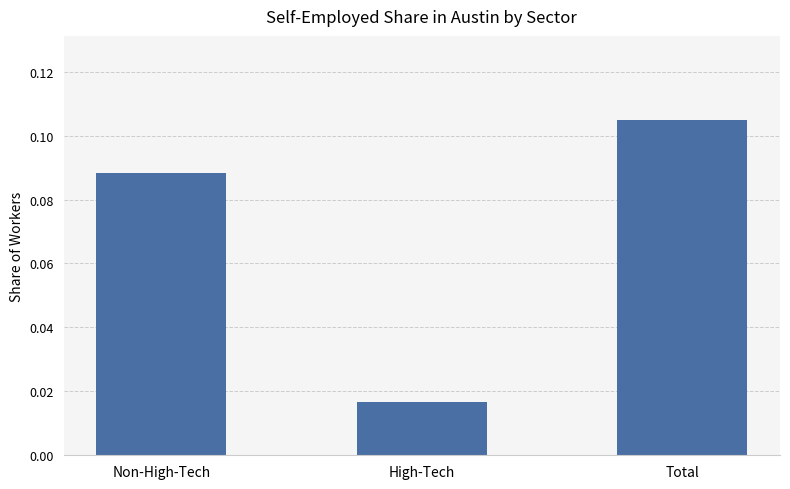

Which label corresponds to the smallest value in the chart?

High-Tech